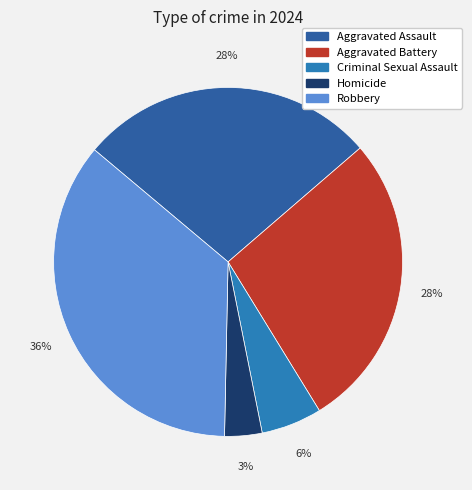

How many slices are in this pie chart?

5